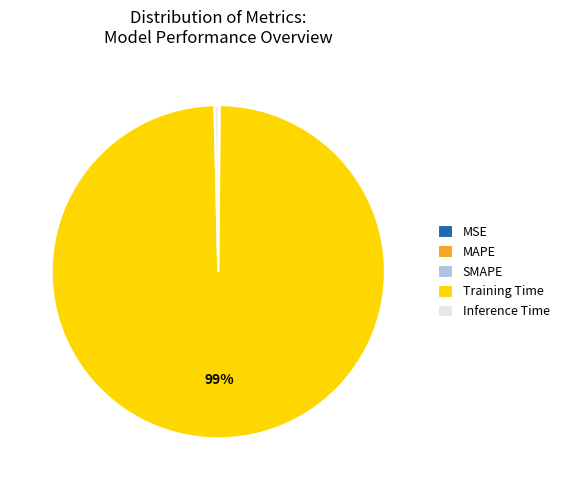

To the nearest percent, what is the average slice percentage?

20%